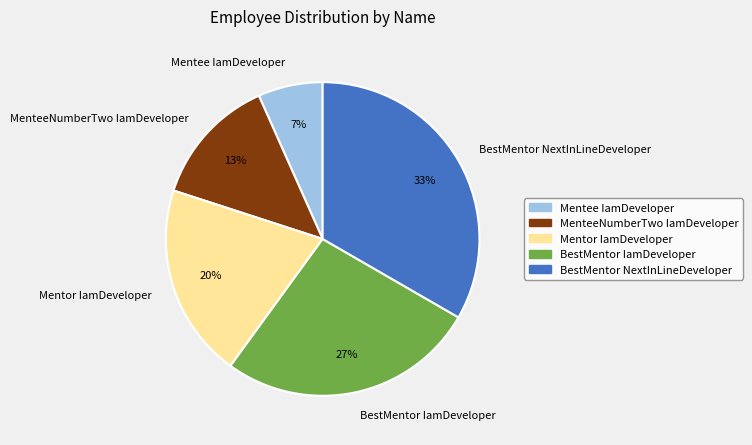

Count the number of slices in the pie.

5